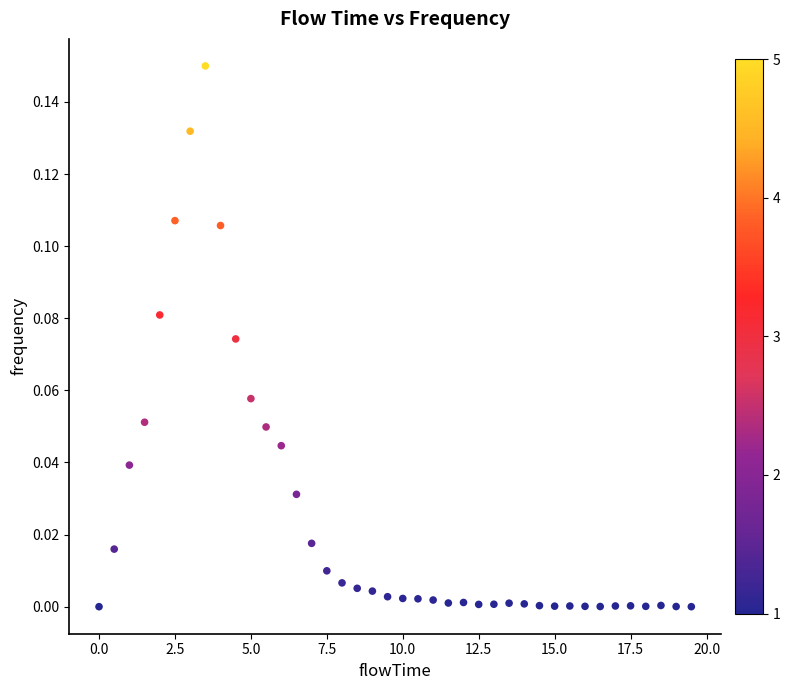

What is the range of X values (max minus min)?

19.5